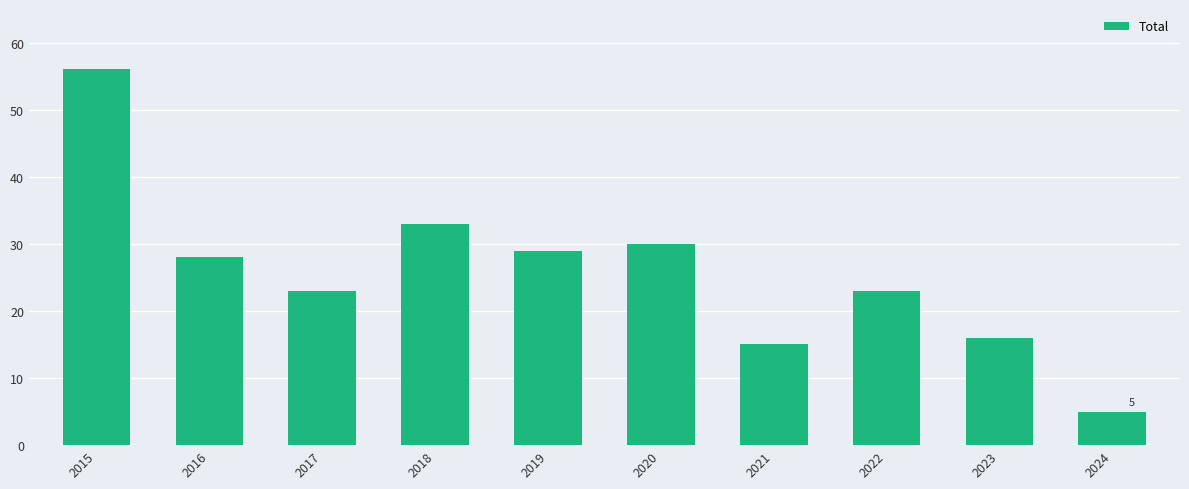

What is the value of the 7th bar from the left?

15